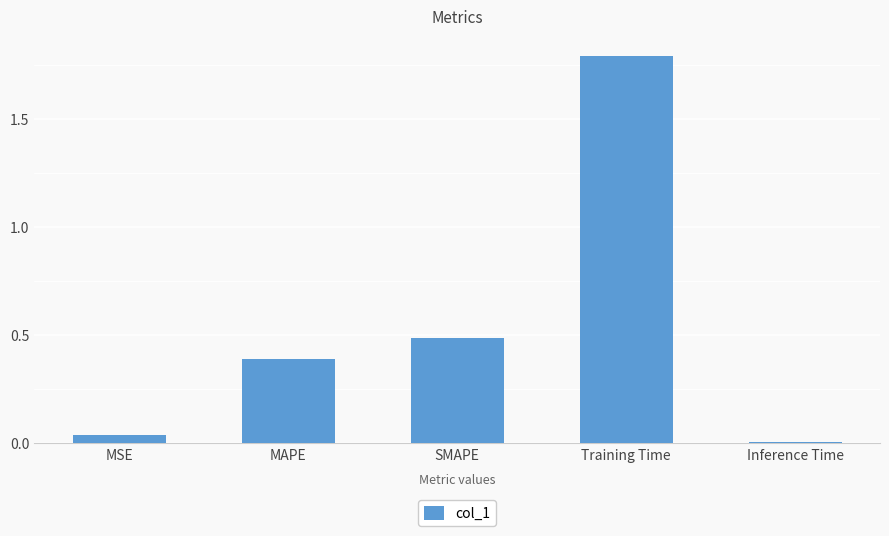

What is the label of the 2nd bar from the left?

MAPE